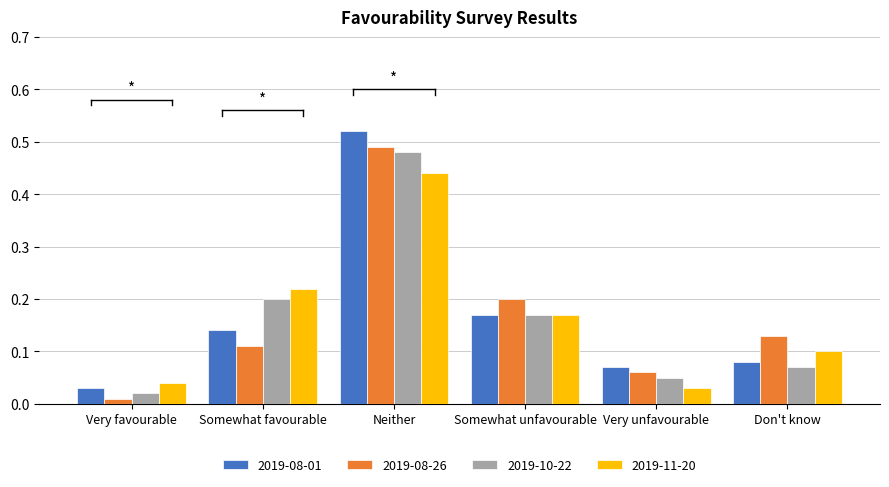

Count the number of data series in this chart.

4